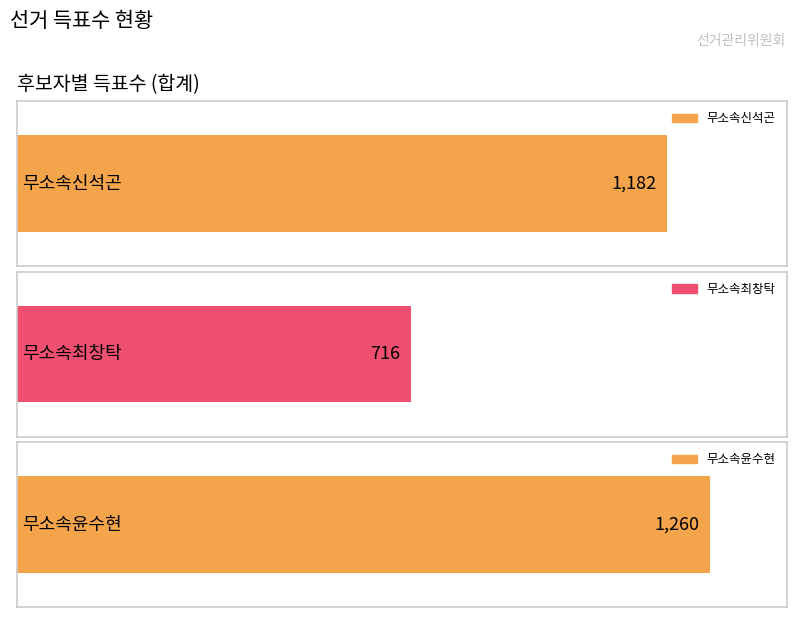

Where does the 무소속윤수현 series first go above 1228?

합계